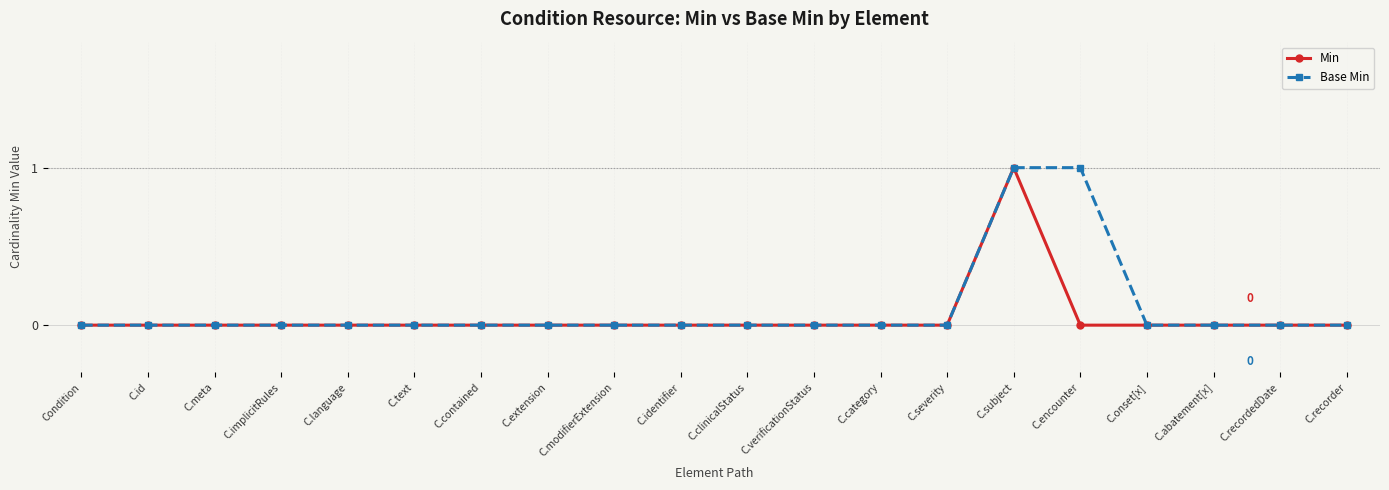

True or false: Base Min has a value of -1 at Condition.

False